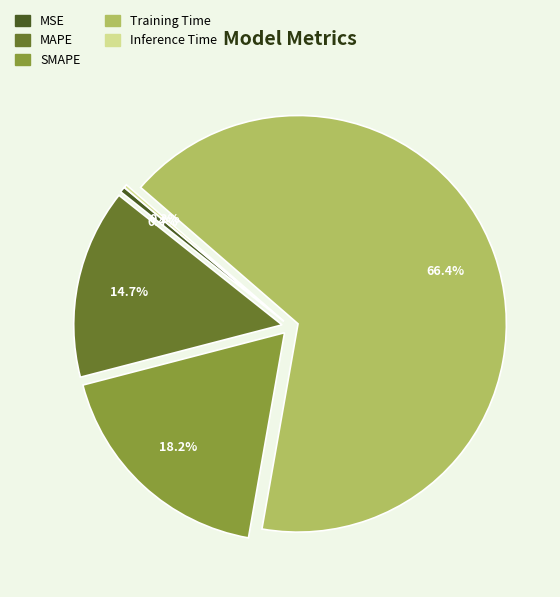

Does MSE account for over 50% of the chart?

No